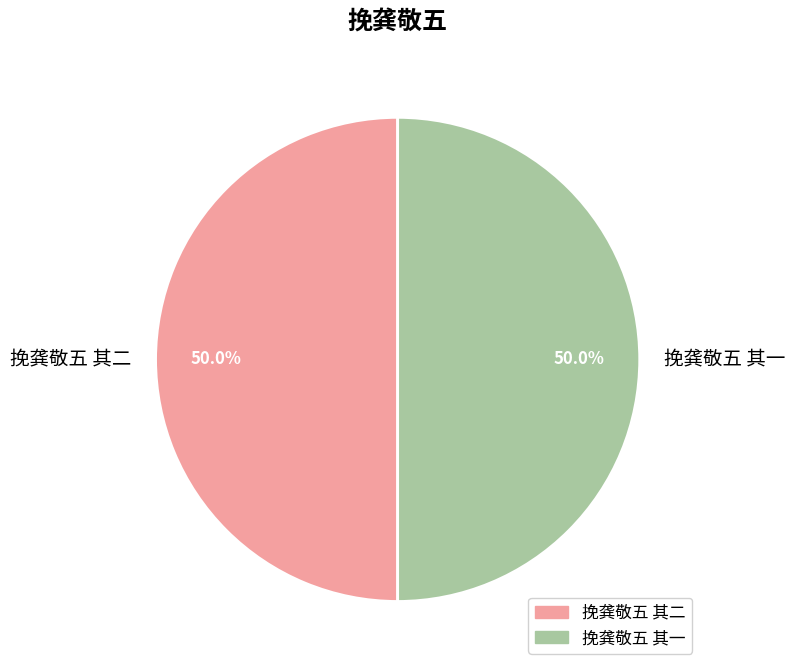

Is it true that 挽龚敬五 其二 is 50% of the pie?

True